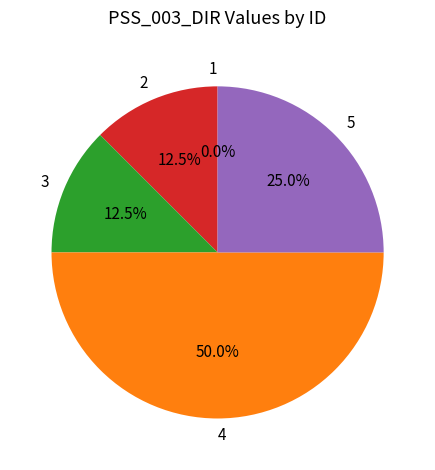

Is it true that 2 is 21% of the pie?

False